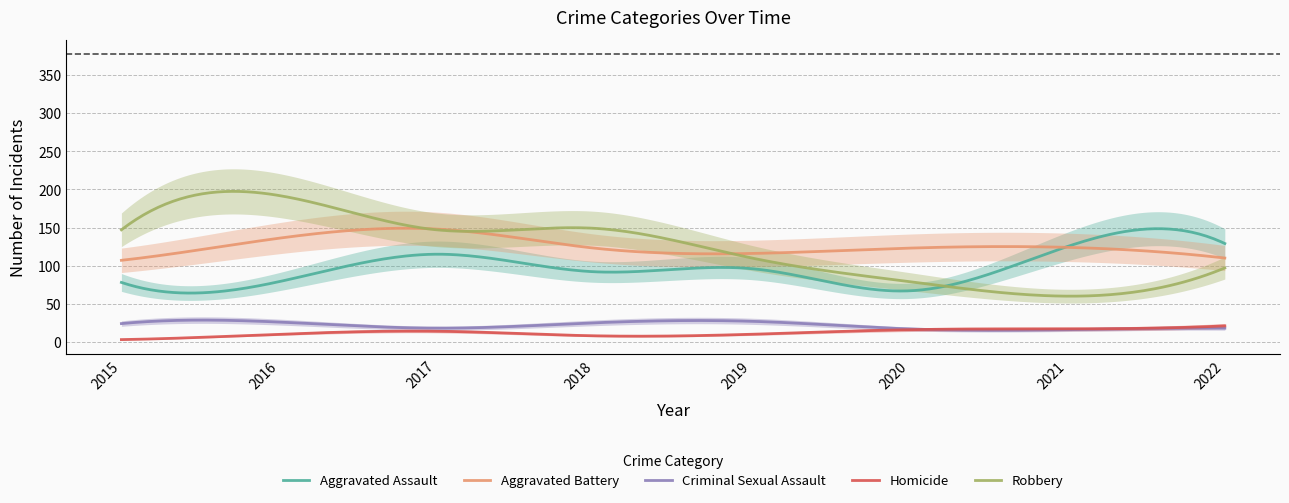

What is the value of the Robbery point at the 5th from the left?

110